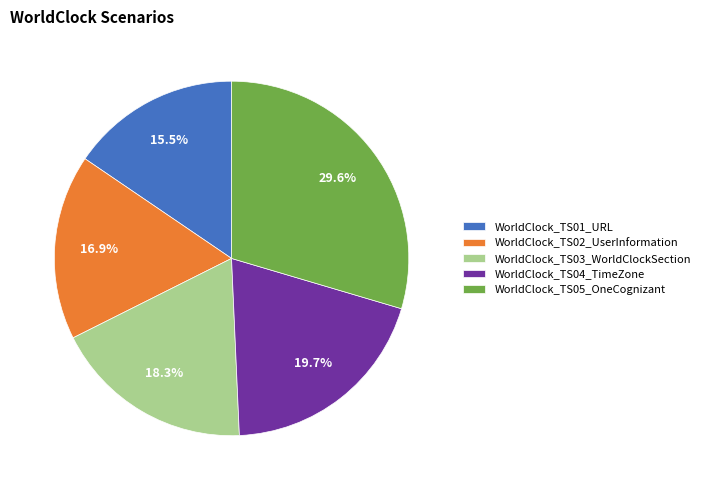

To the nearest percent, what portion does WorldClock_TS02_UserInformation represent?

17%